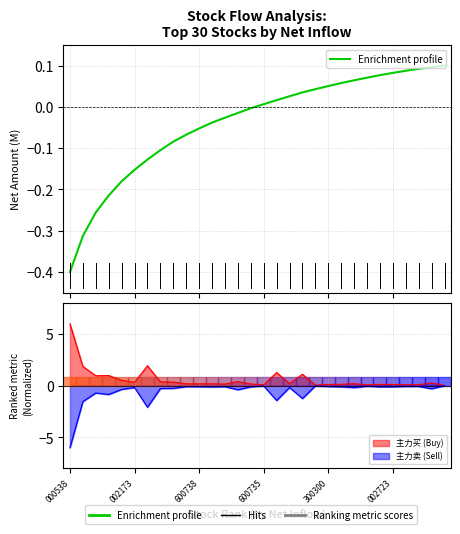

What is the value of the 3rd point from the left?

-0.3